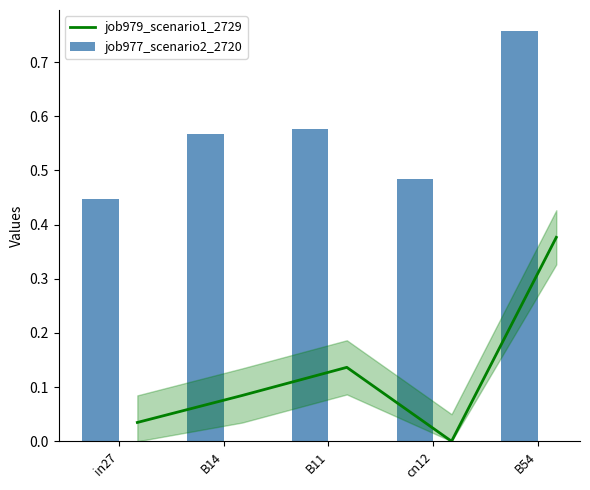

What is the maximum value for job979_scenario1_2729?

0.4